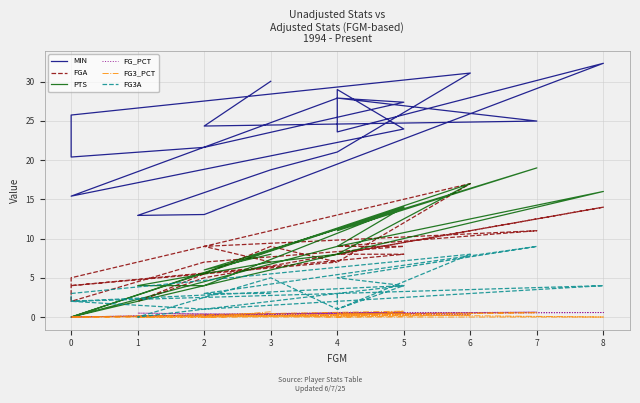

True or false: FG3_PCT has a value of 0.4 at 4.

True